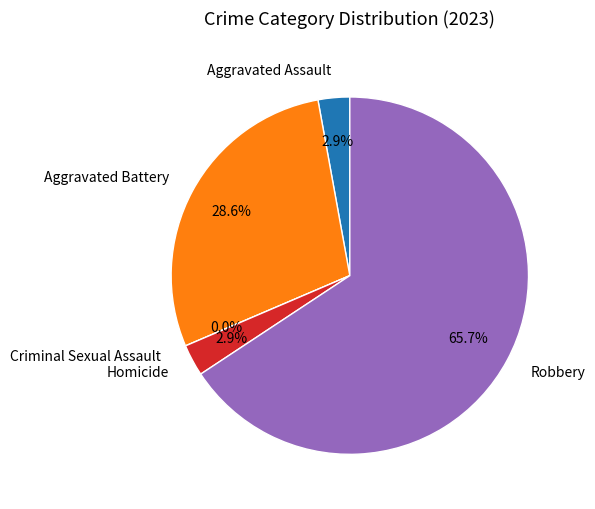

To the nearest percent, what is the difference between the largest and smallest slice percentages?

66%